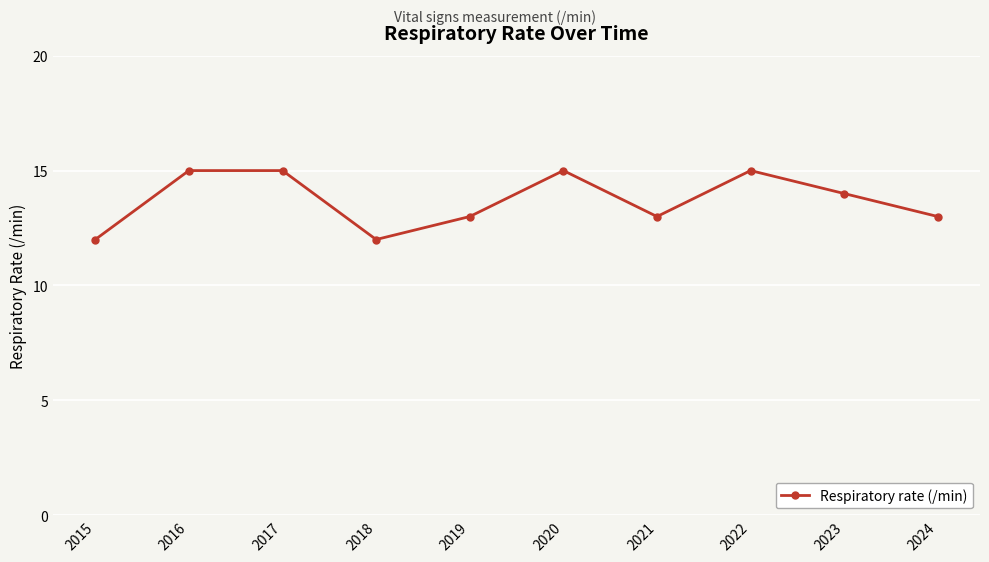

How many points are lower than both their immediate neighbors (excluding endpoints)?

2